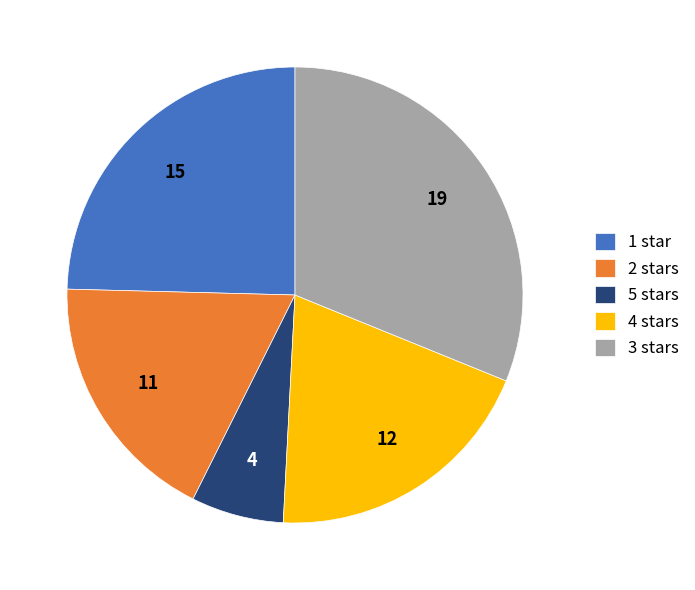

Which slice is the largest?

3 stars